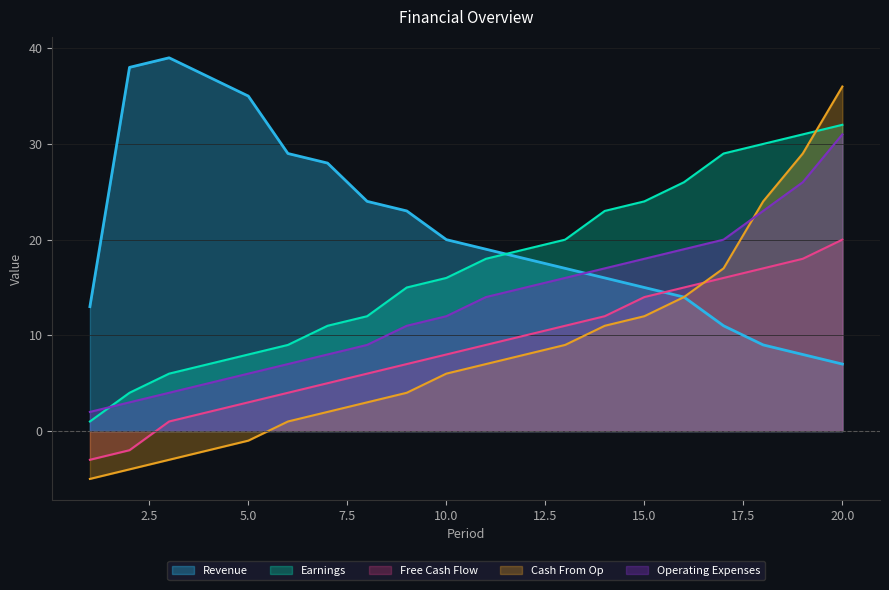

Count the number of categories in the chart.

20